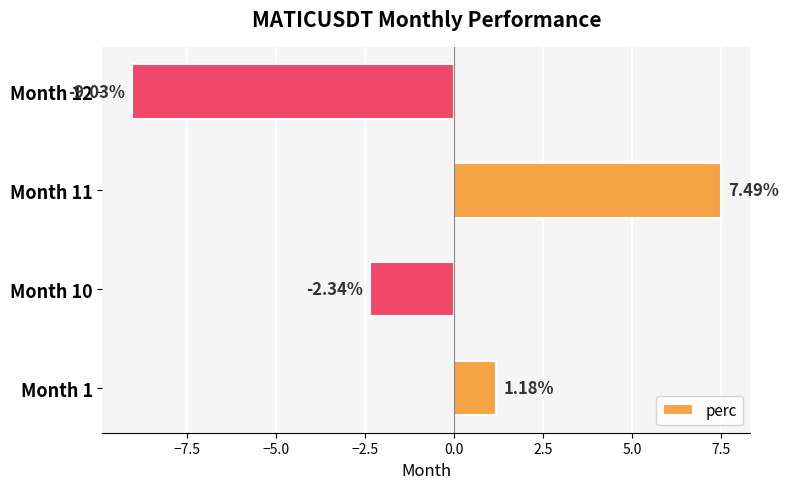

What is the greatest value displayed?

7.5